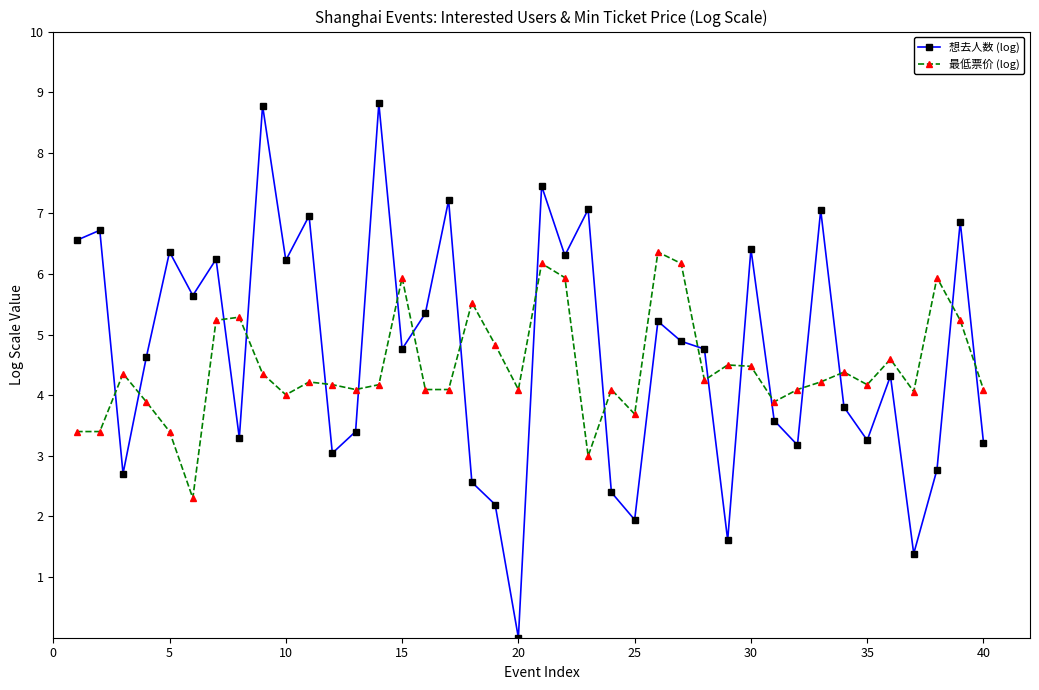

After their last crossing, which series has the higher values: 最低票价 (log) or 想去人数 (log)?

最低票价 (log)